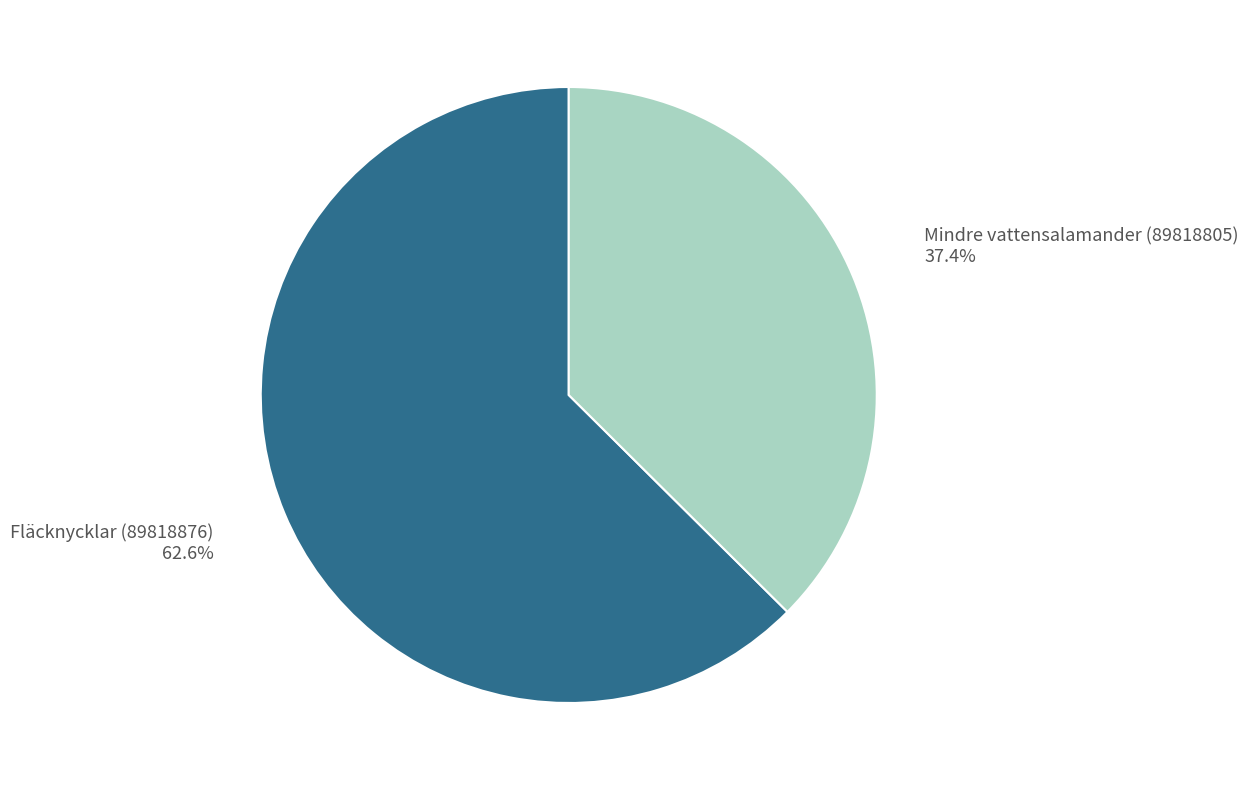

To the nearest percent, what is the difference between the Fläcknycklar (89818876) and Mindre vattensalamander (89818805) slice percentages?

25%